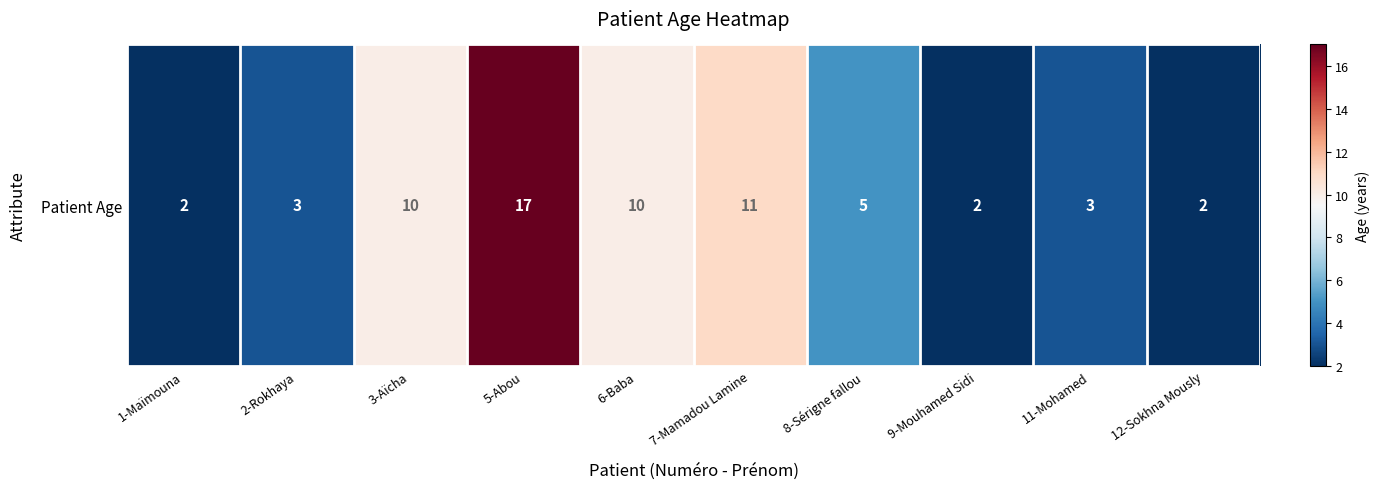

What is the difference between the values at 11-Mohamed and 9-Mouhamed Sidi?

1